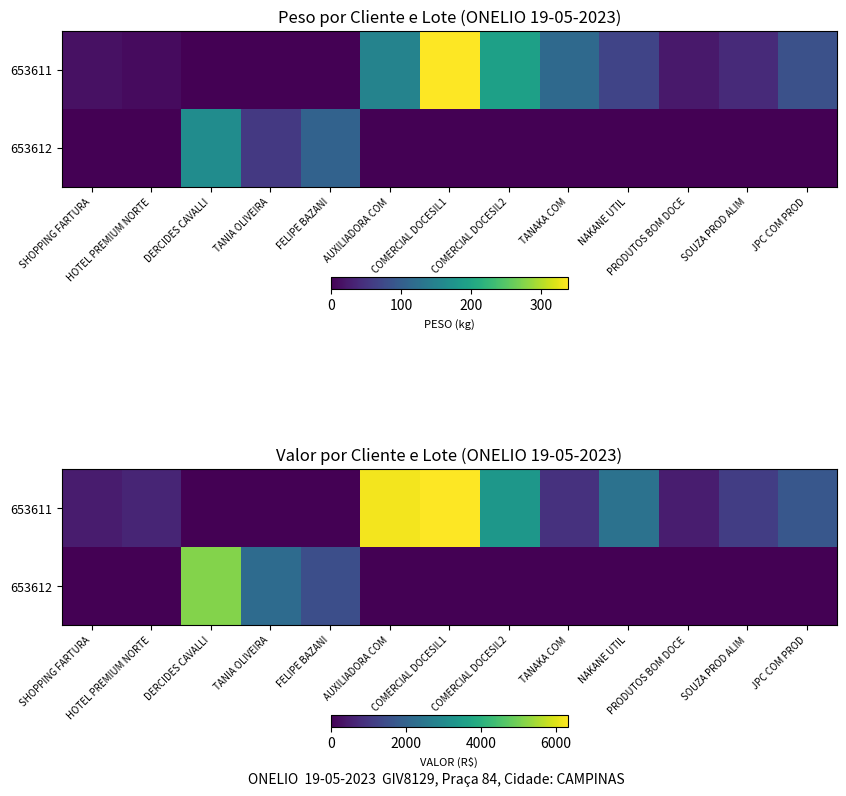

What is the difference between the highest and lowest values at COMERCIAL DOCESIL1?

6313.6